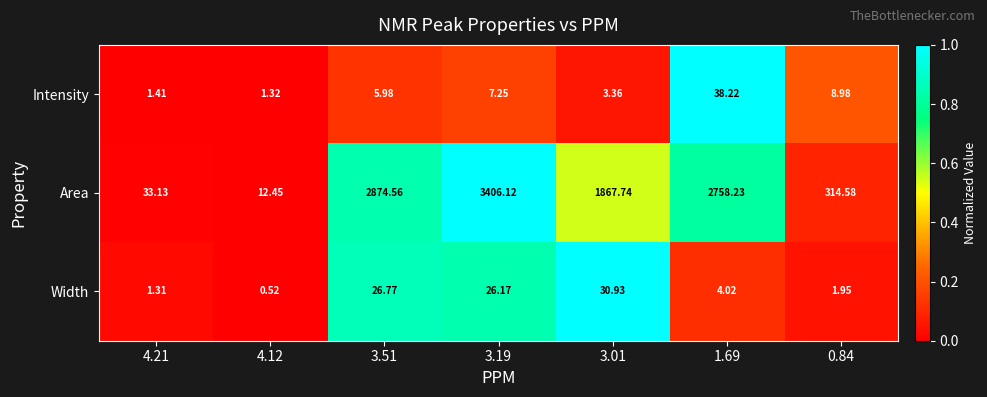

Between 4.12 and 0.84, which series saw the biggest shift?

Area